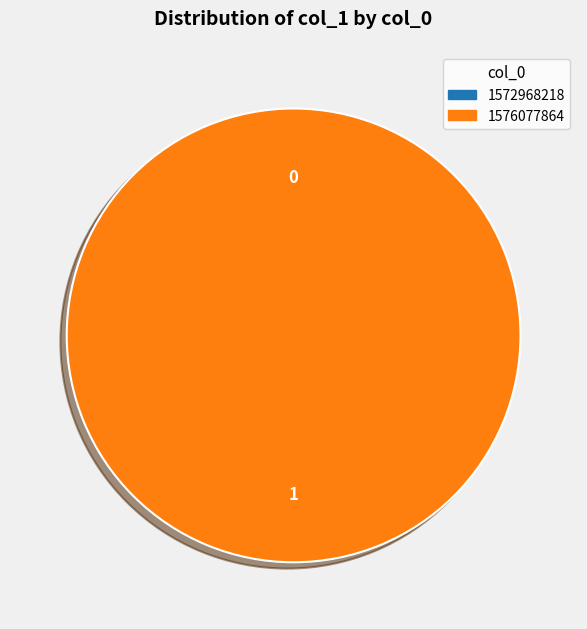

Count the number of slices in the pie.

2